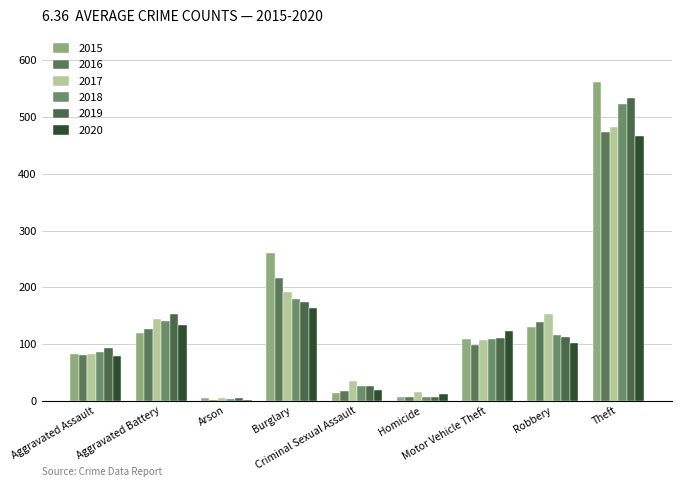

Are the bars horizontal?

No